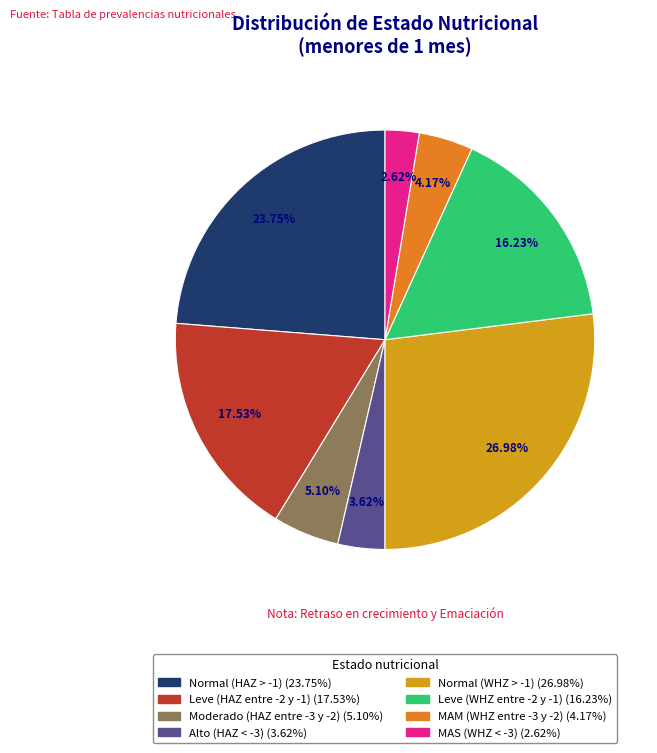

How many slices are in this pie chart?

8